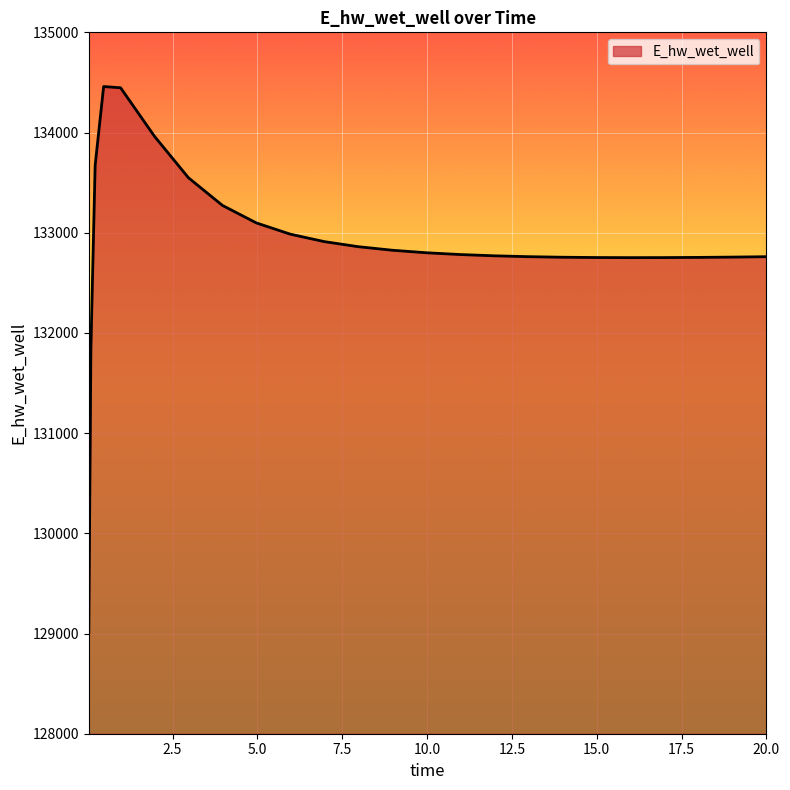

How many distinct data groups are displayed?

1